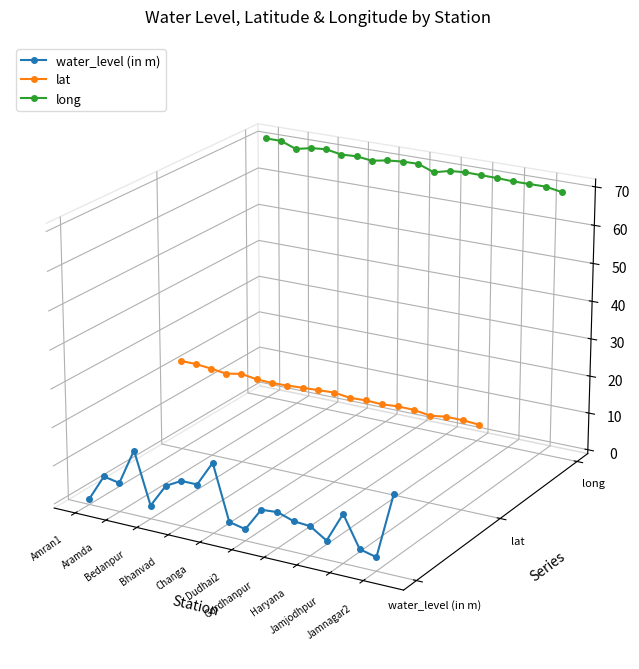

True or false: water_level (in m) has more than 0 points higher than both neighbors.

True